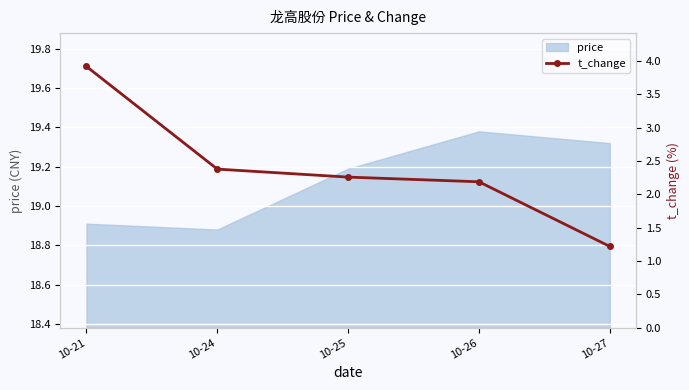

Reading right to left, list all the values displayed in this chart.

1.2	2.2	2.3	2.4	3.9